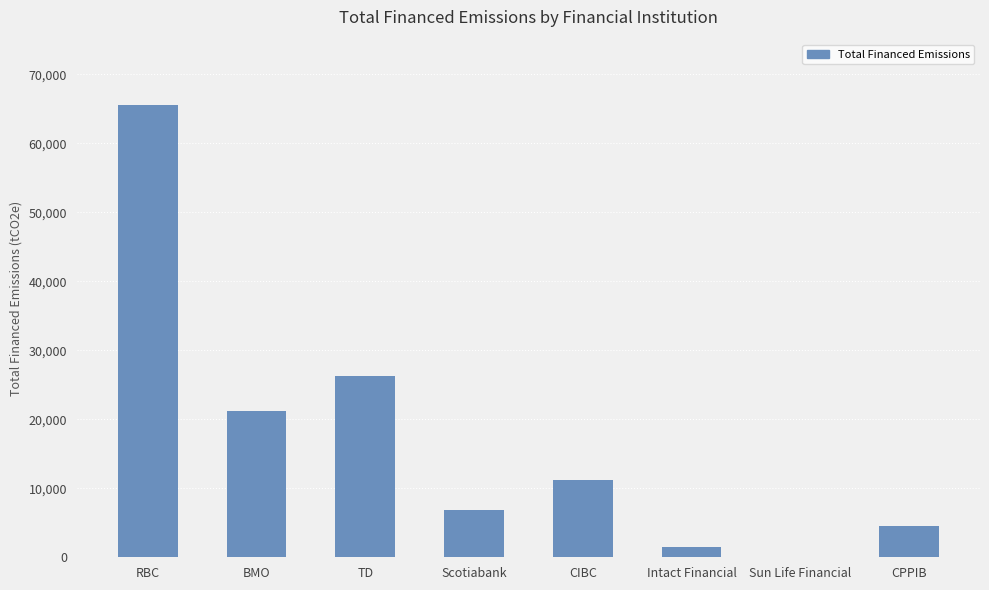

Is it true that the value at Intact Financial is 1553.4?

True